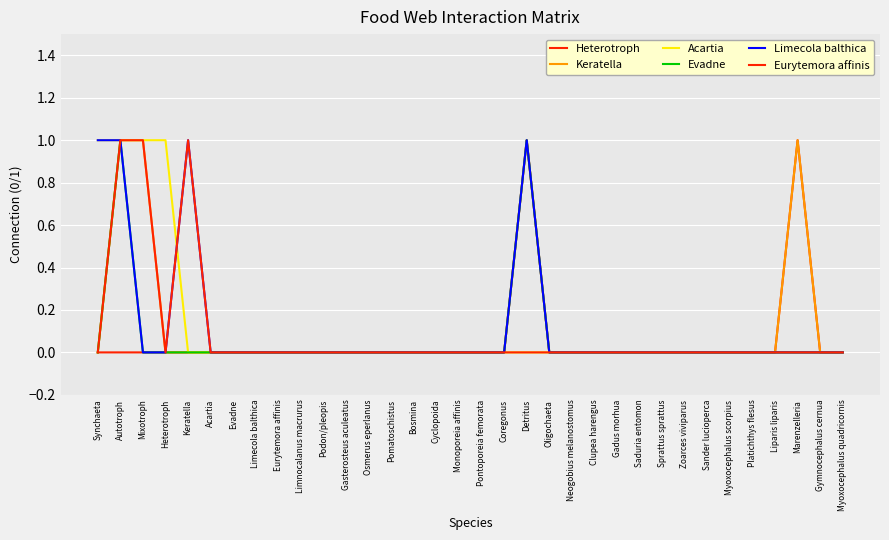

How many lines are shown in the chart?

6